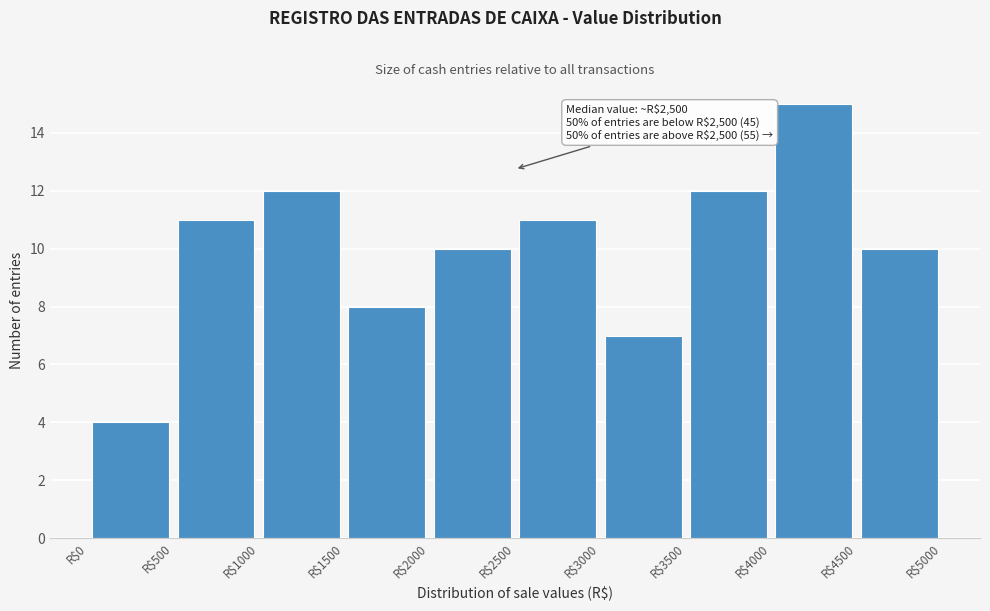

Over which range of the x-axis is the bar tallest?

4000 to 4500